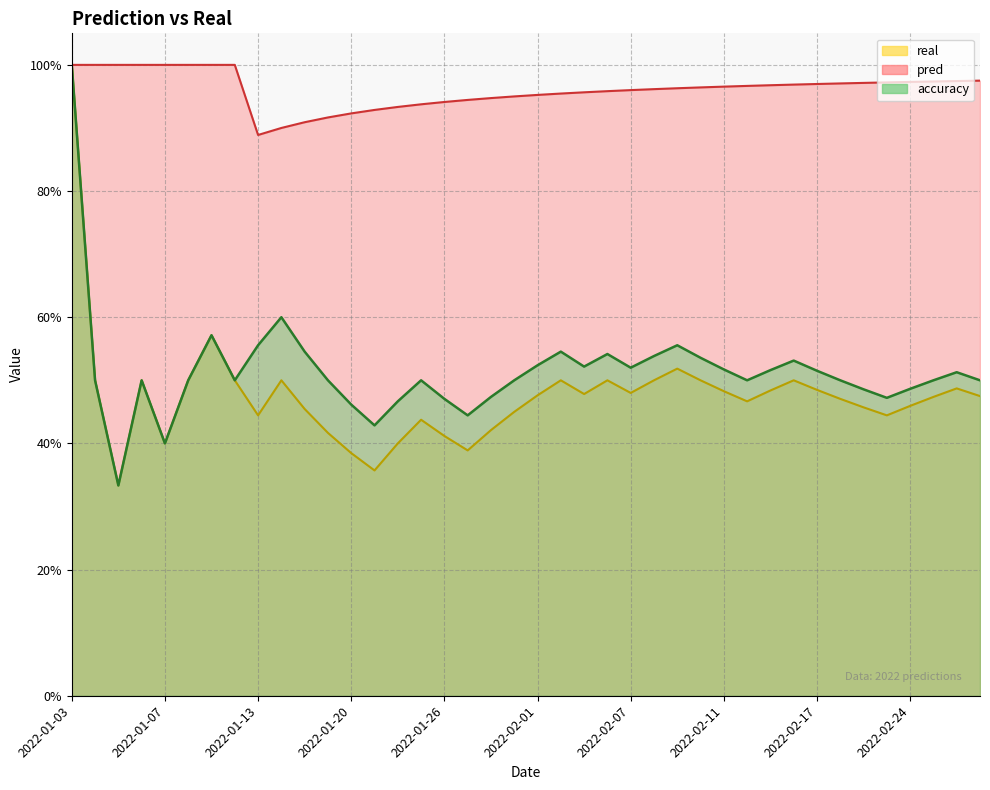

Count the real values in the range 0 to 1.

40